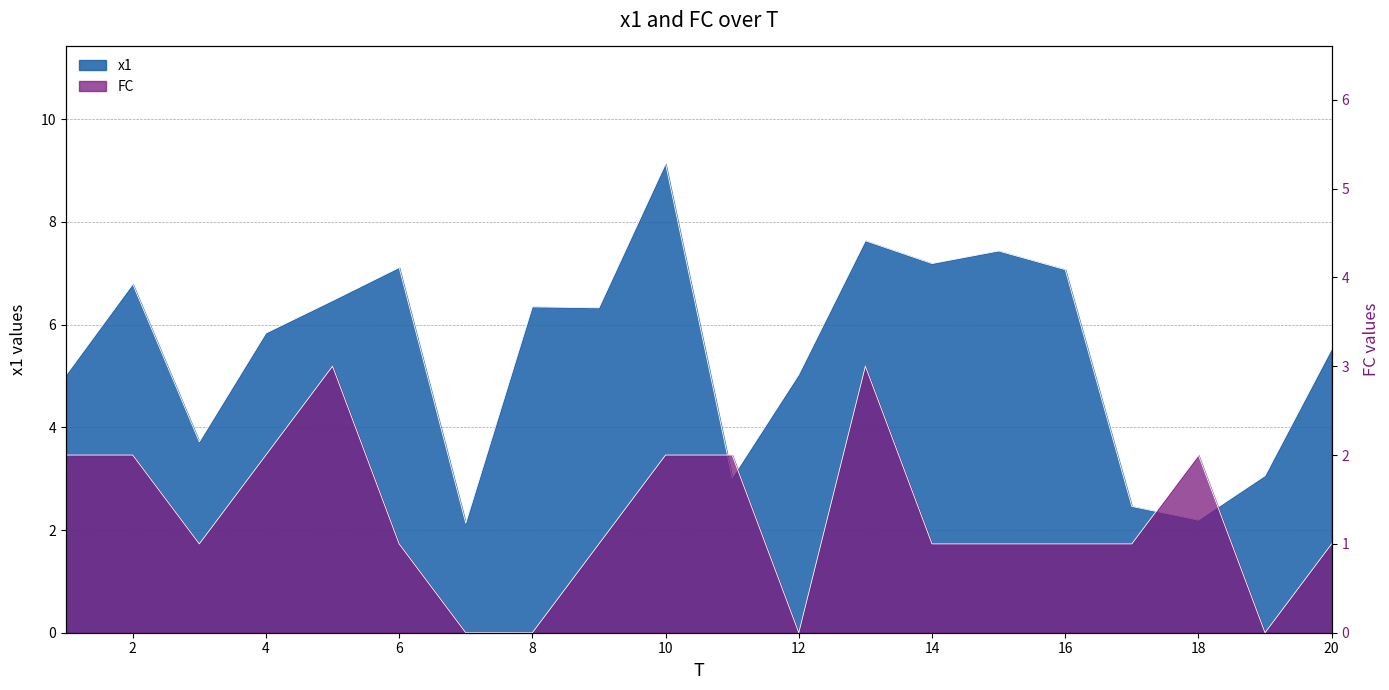

How many interior local valleys does the FC series have?

3